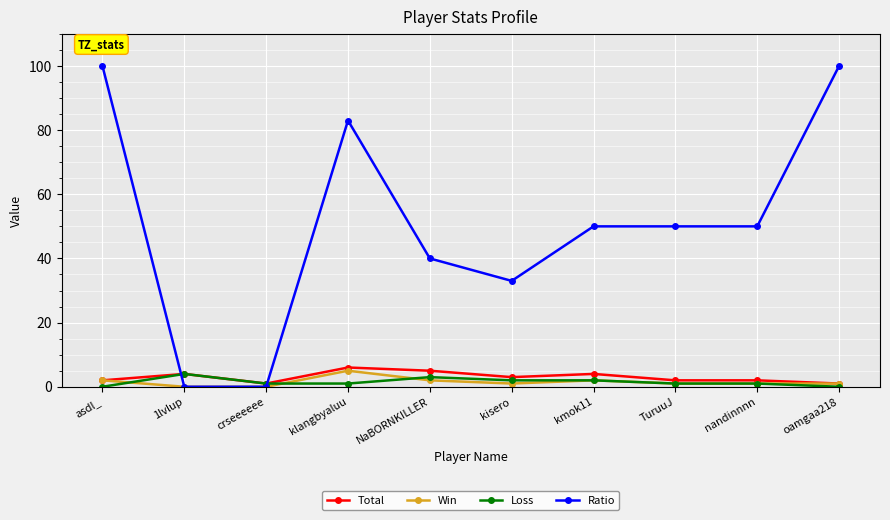

What is the difference between the maximum and second lowest values in the Total series?

5